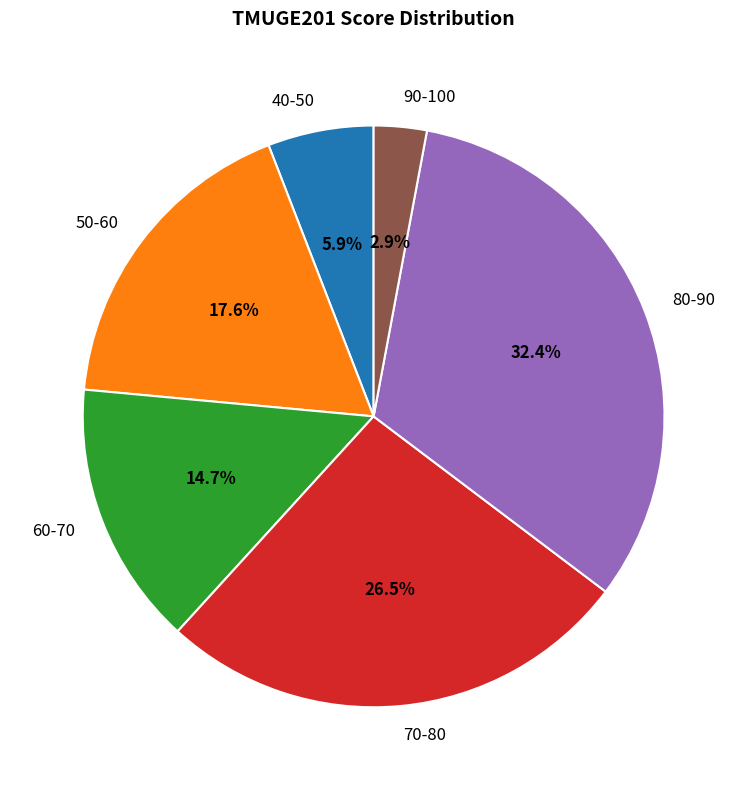

To the nearest percent, what is the difference between the 50-60 and 60-70 slice percentages?

3%